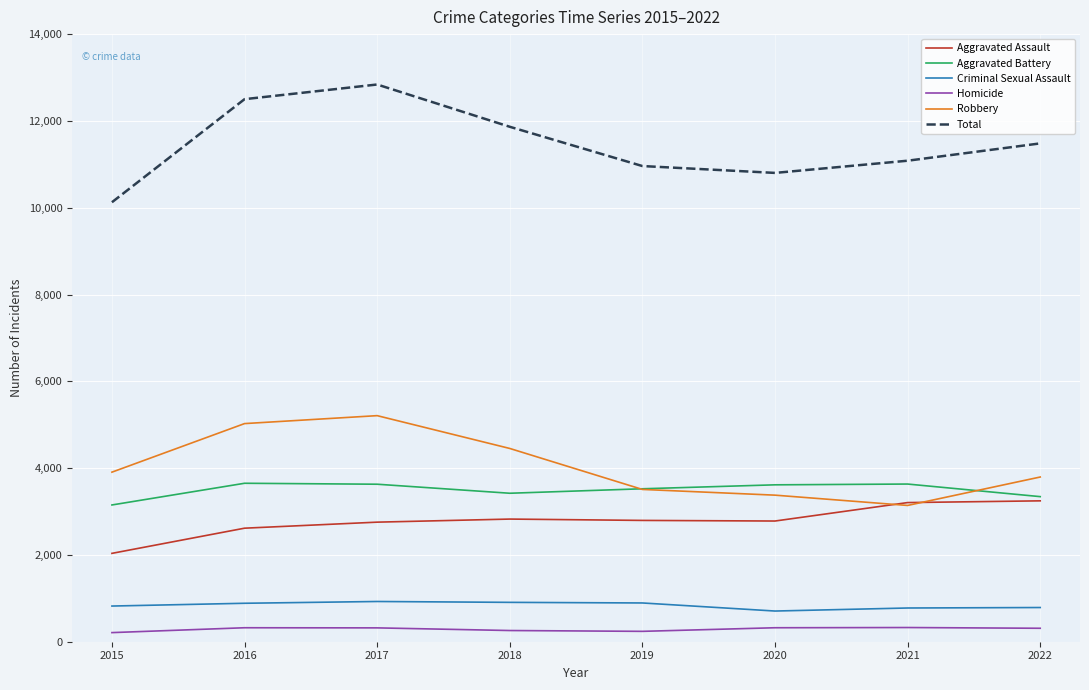

Which series has the widest spread of values?

Total